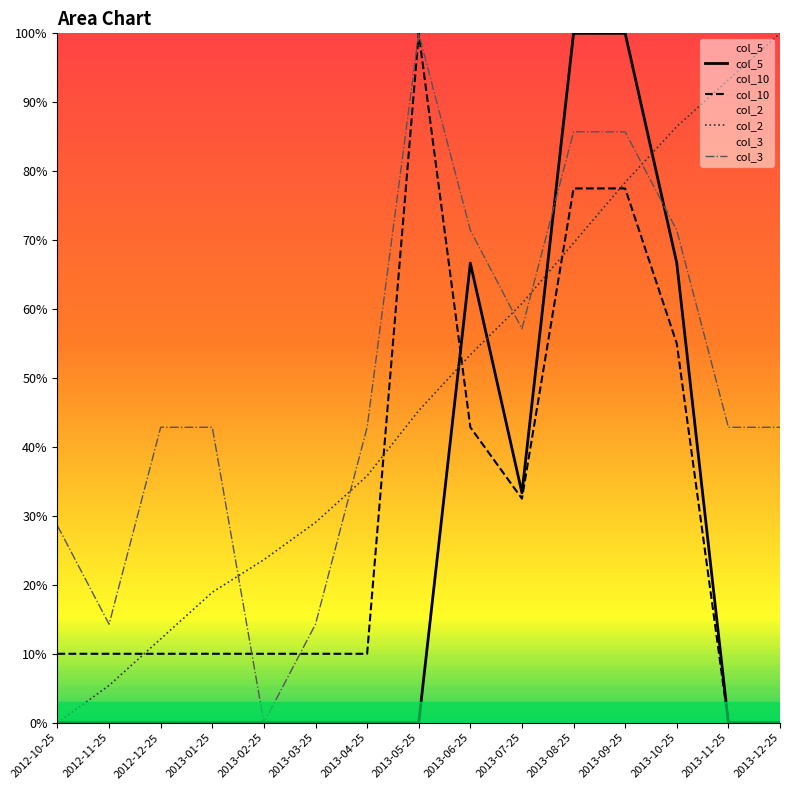

At which category does the chart reach its peak across all series?

2013-08-25